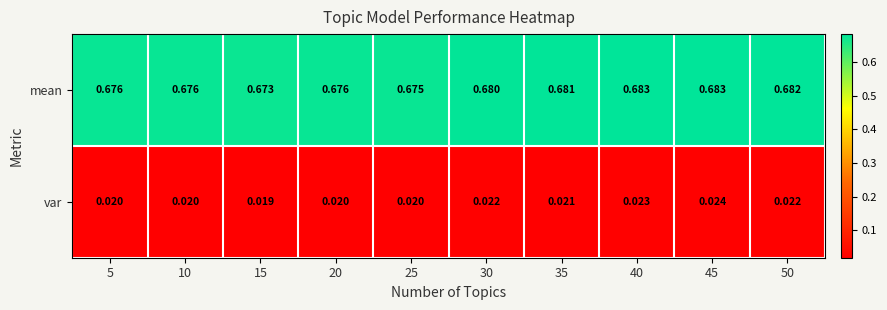

Which series changed the most between 10 and 45?

mean